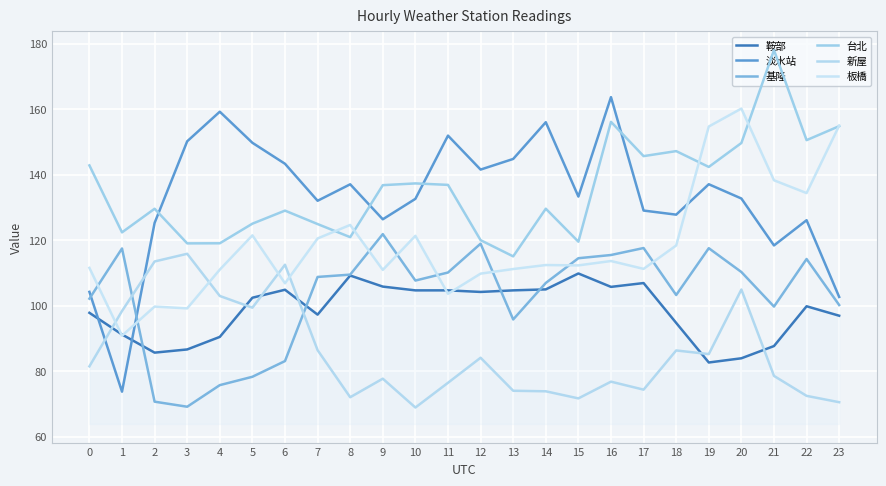

In 板橋, how many points are higher than both neighbors (excluding endpoints)?

7